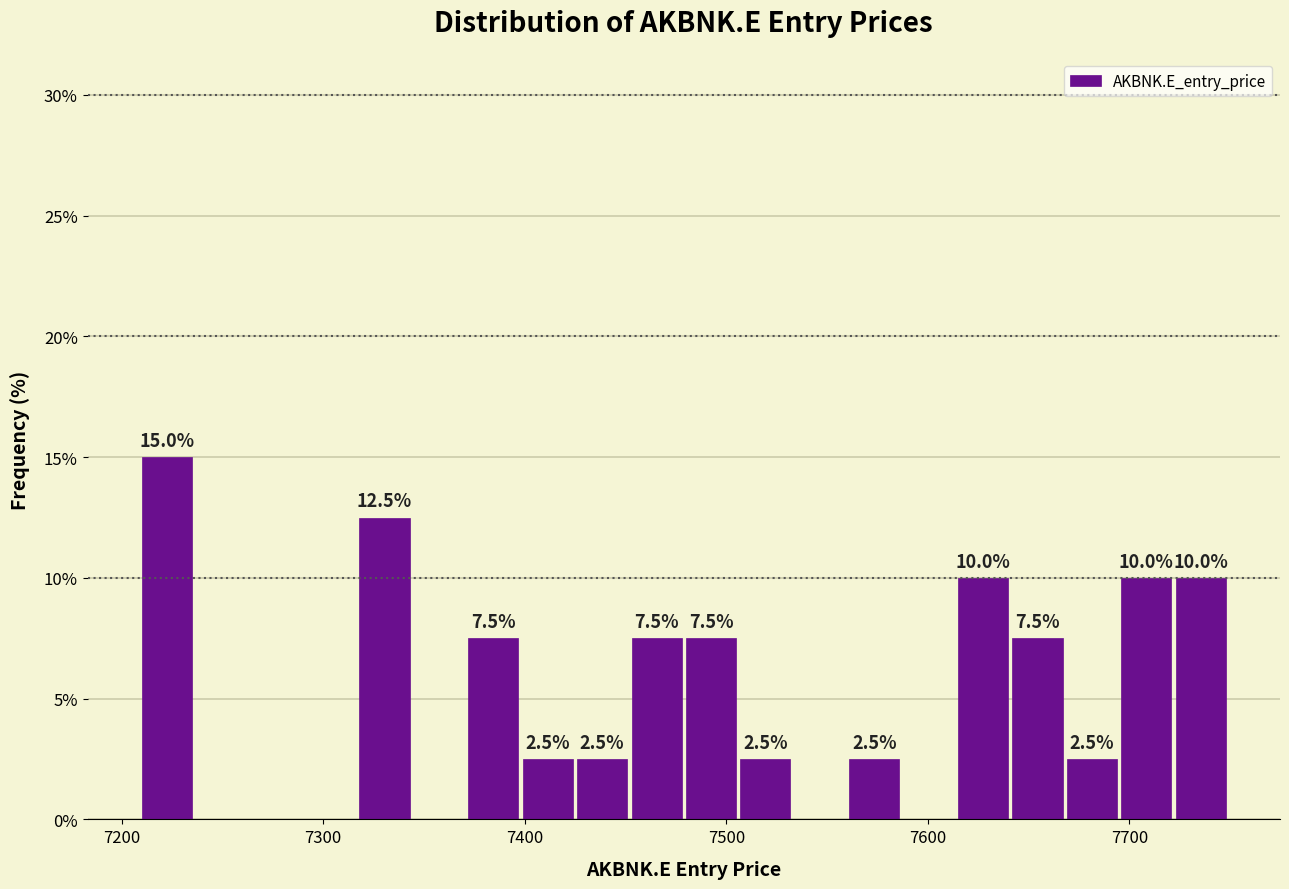

Around what value on the x-axis is the tallest bar? Give the approximate position of its centre, as read against the axis.

7220